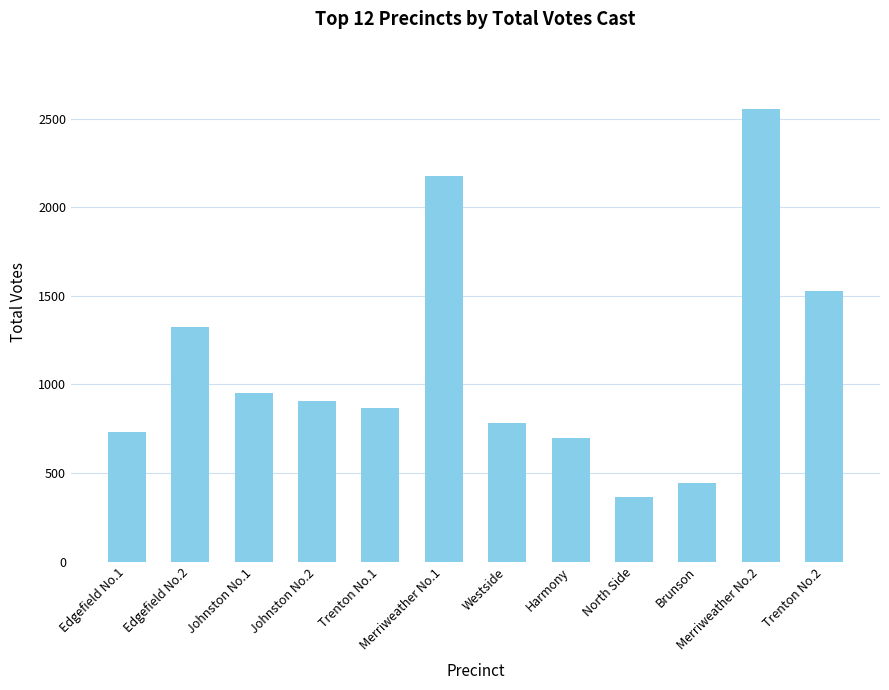

What is the minimum value shown in the chart?

364